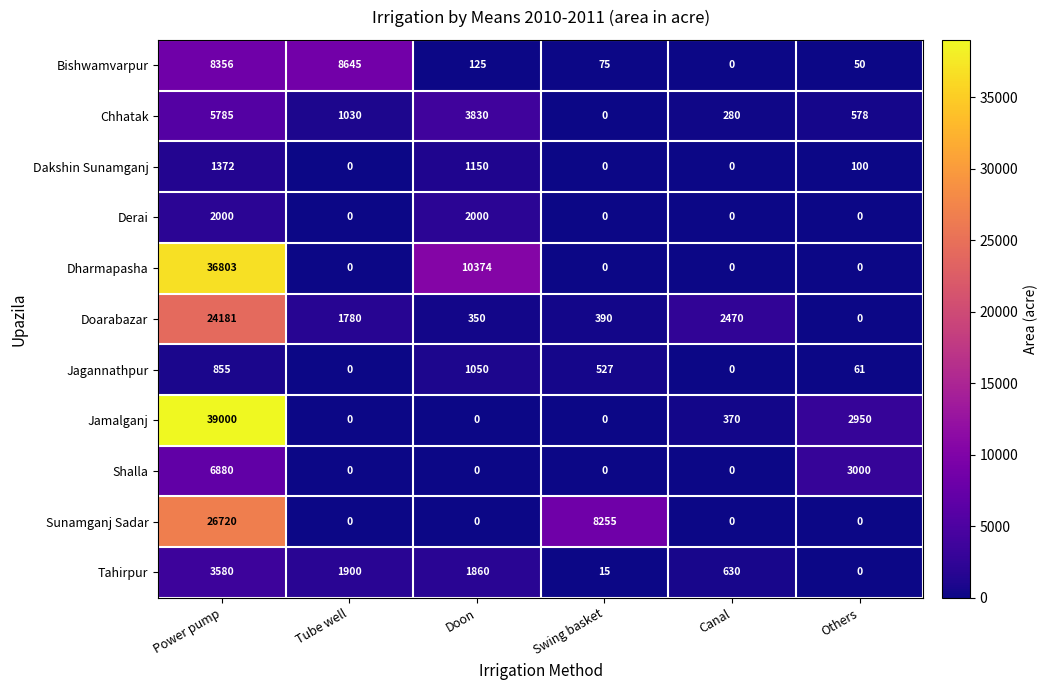

The Shalla series shows 4005 at Canal. True or false?

False